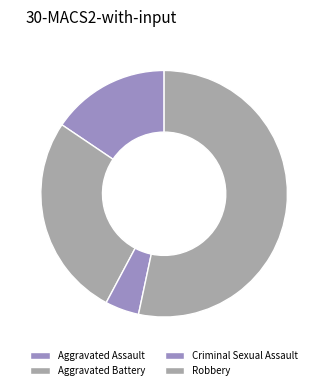

To the nearest percent, what portion does Criminal Sexual Assault represent?

4%